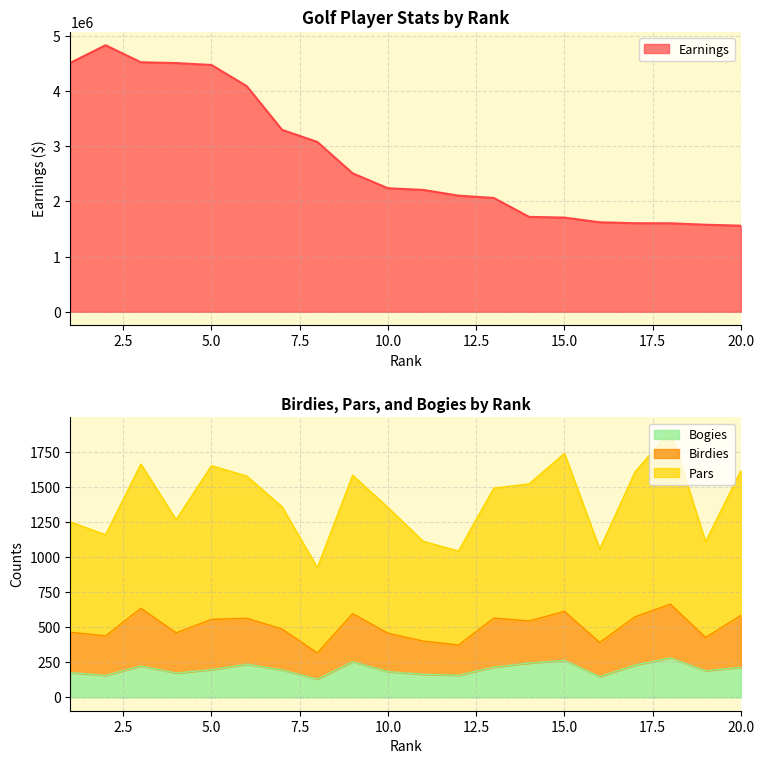

Does the chart display data point markers on the line(s)?

No